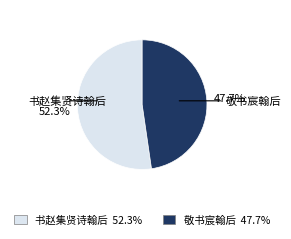

Approximately how many times larger is the value at 书赵集贤诗翰后 compared to 敬书宸翰后?

1.1